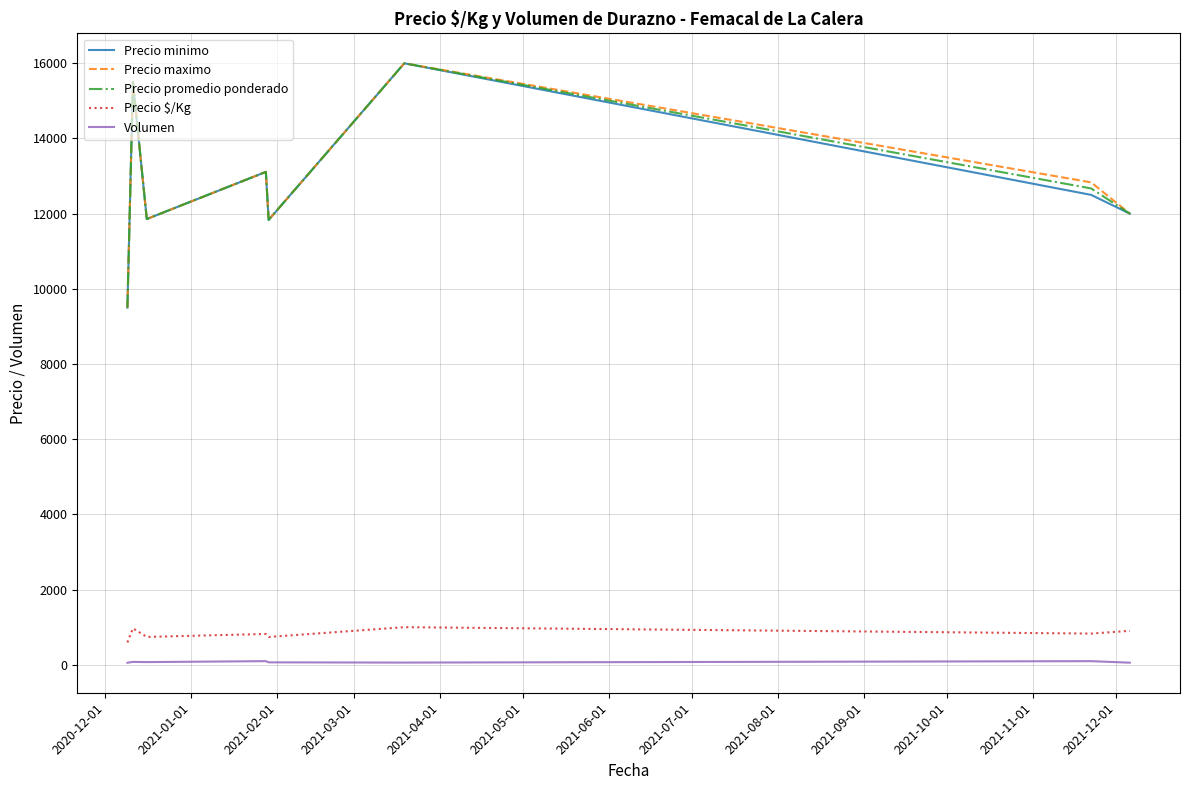

True or false: Precio $/Kg and Precio promedio ponderado cross at least once.

False